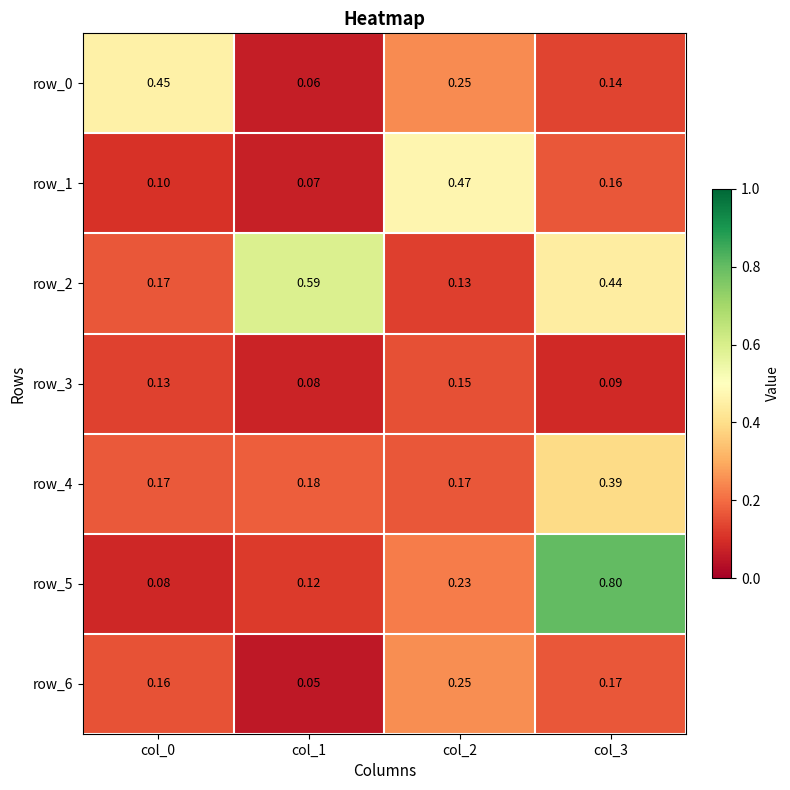

What is the maximum value shown in the chart?

0.8